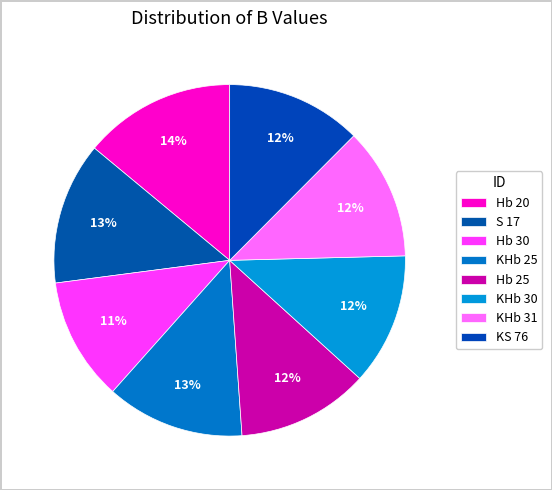

True or false: Hb 20 accounts for 1% of the total.

False